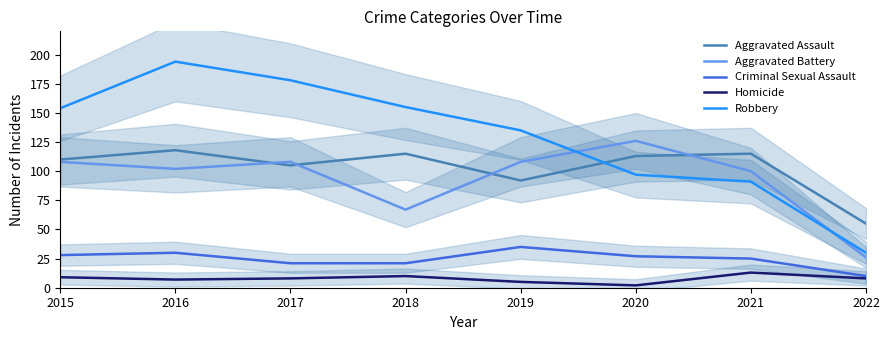

Which series ends up on top after the final intersection of Aggravated Assault and Aggravated Battery?

Aggravated Assault